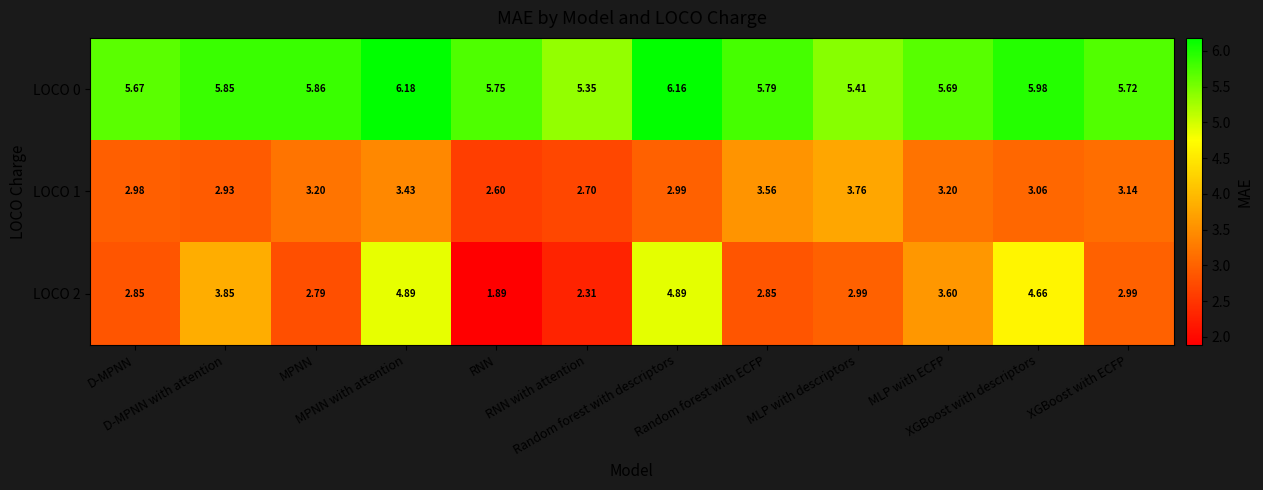

How many data points in LOCO 1 are above 3?

7